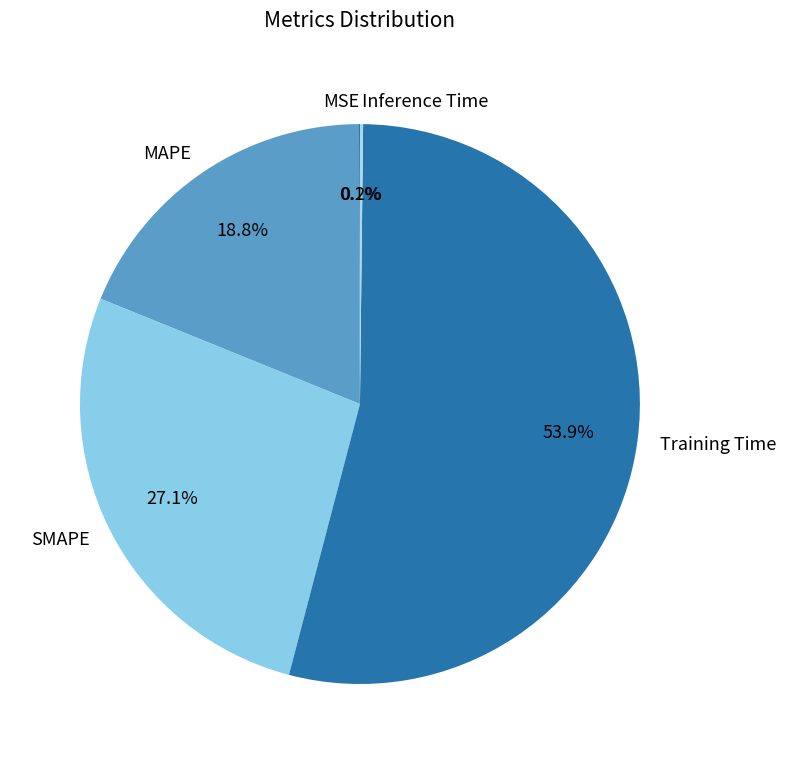

To the nearest percent, what is the average slice percentage?

20%